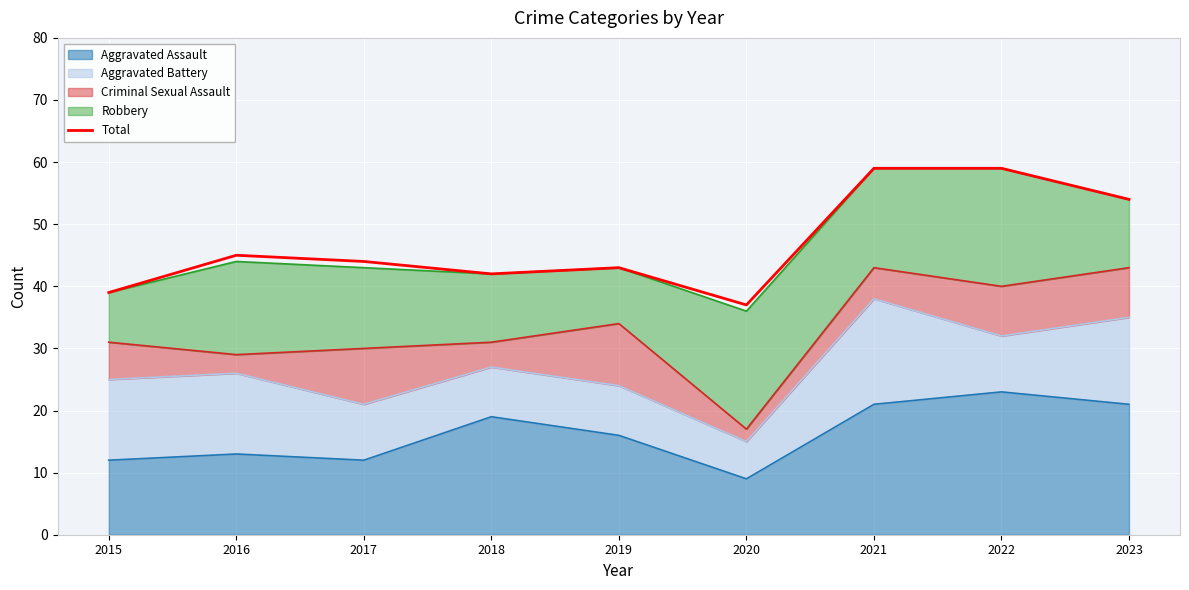

How many data points are less than 44?

4